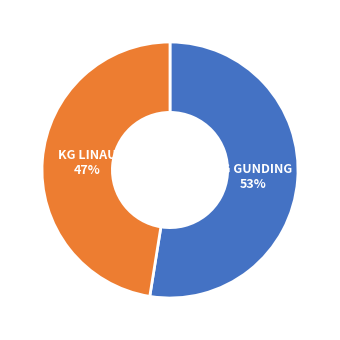

Between KG GUNDING and KG LINAU, which is larger?

KG GUNDING